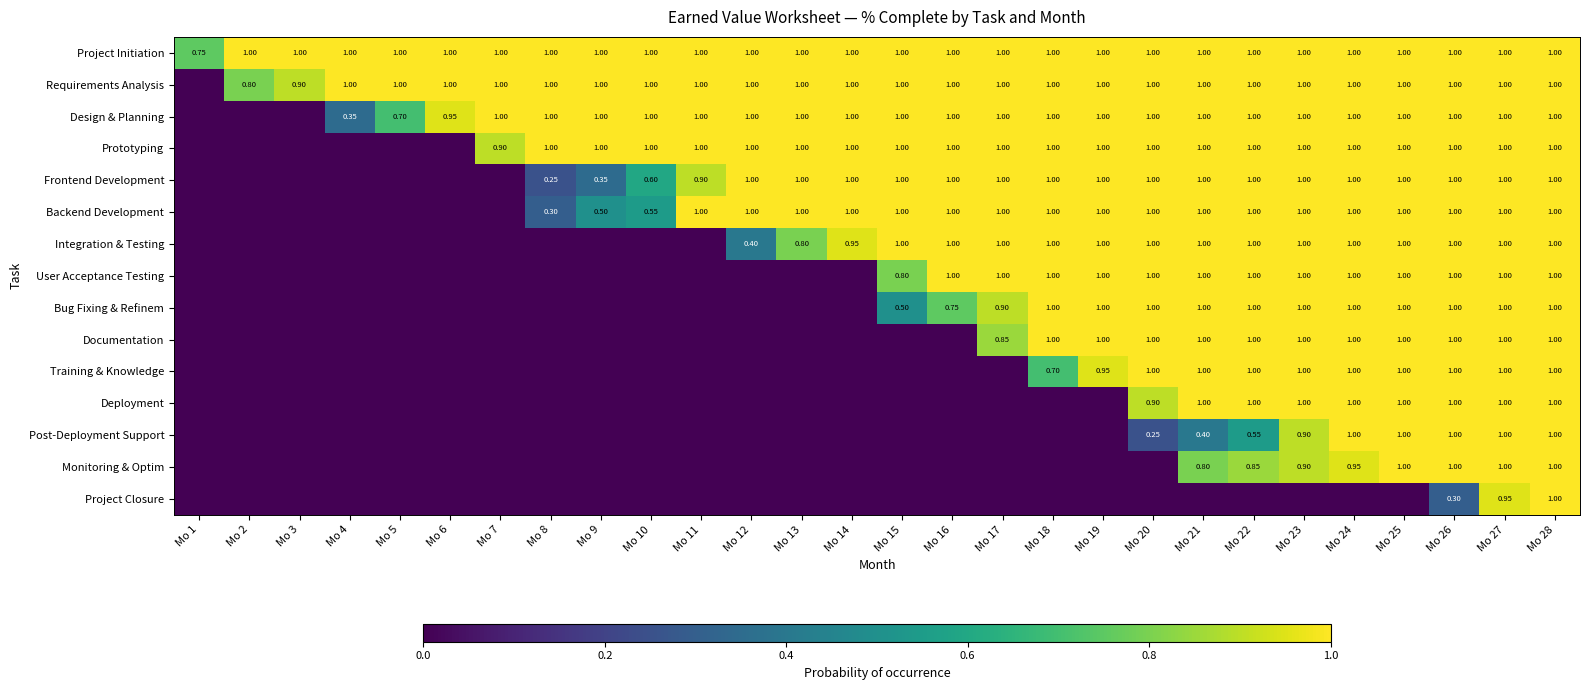

Which category has the lowest value in the Bug Fixing & Refinem series?

Mo 1